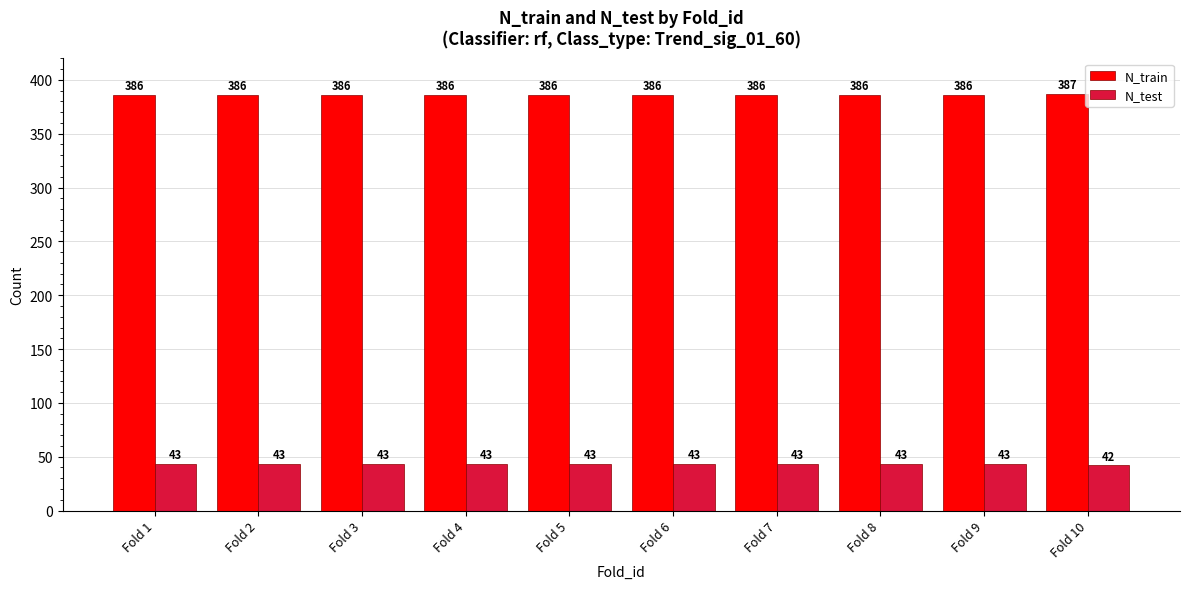

The value of N_test at Fold 9 is 11. True or false?

False